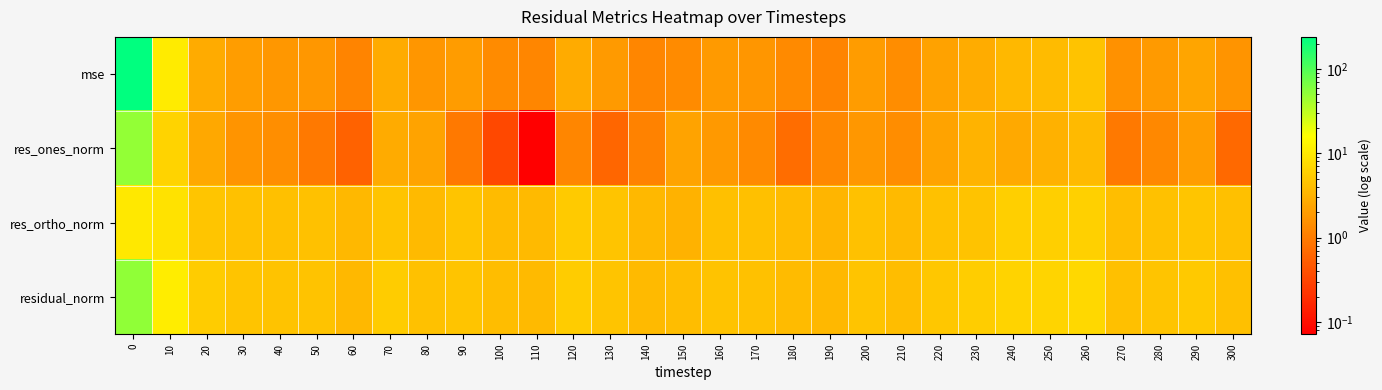

Which series has the widest spread of values?

mse